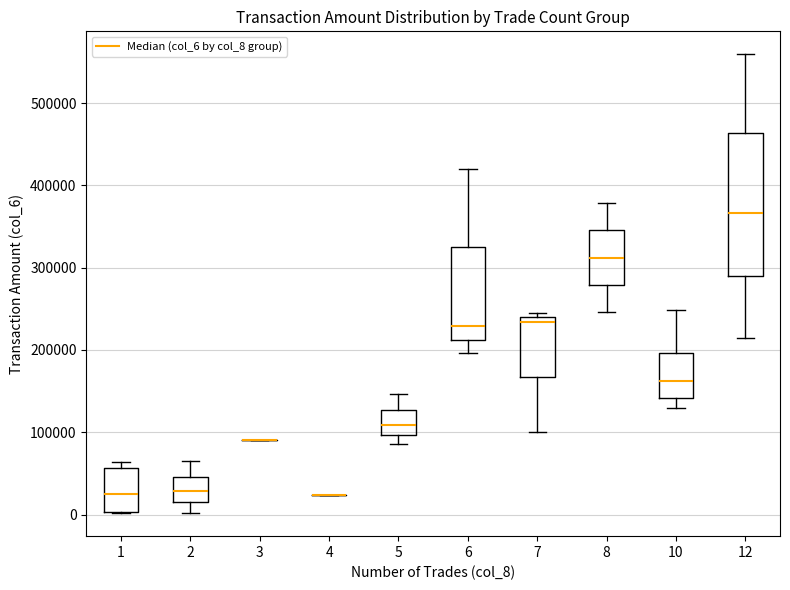

Which box is the tallest, from its lower edge to its upper edge?

12